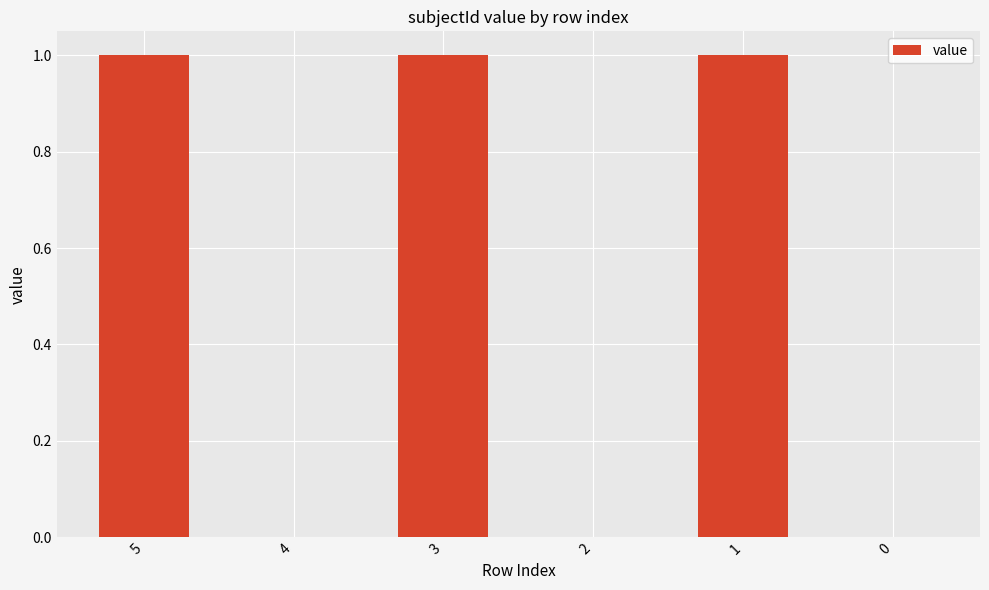

How many distinct data groups are displayed?

1